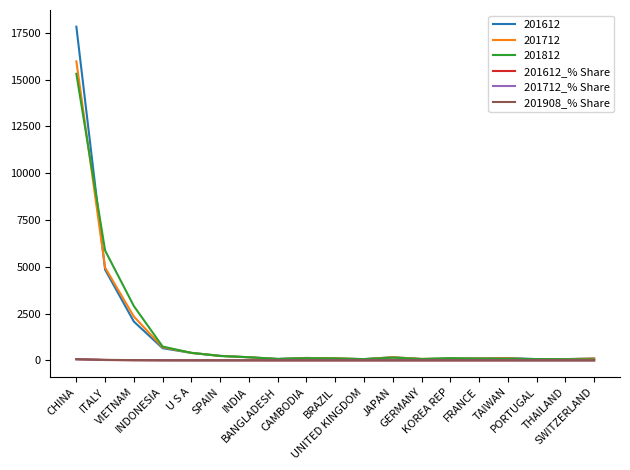

Which series has the widest spread of values?

201612